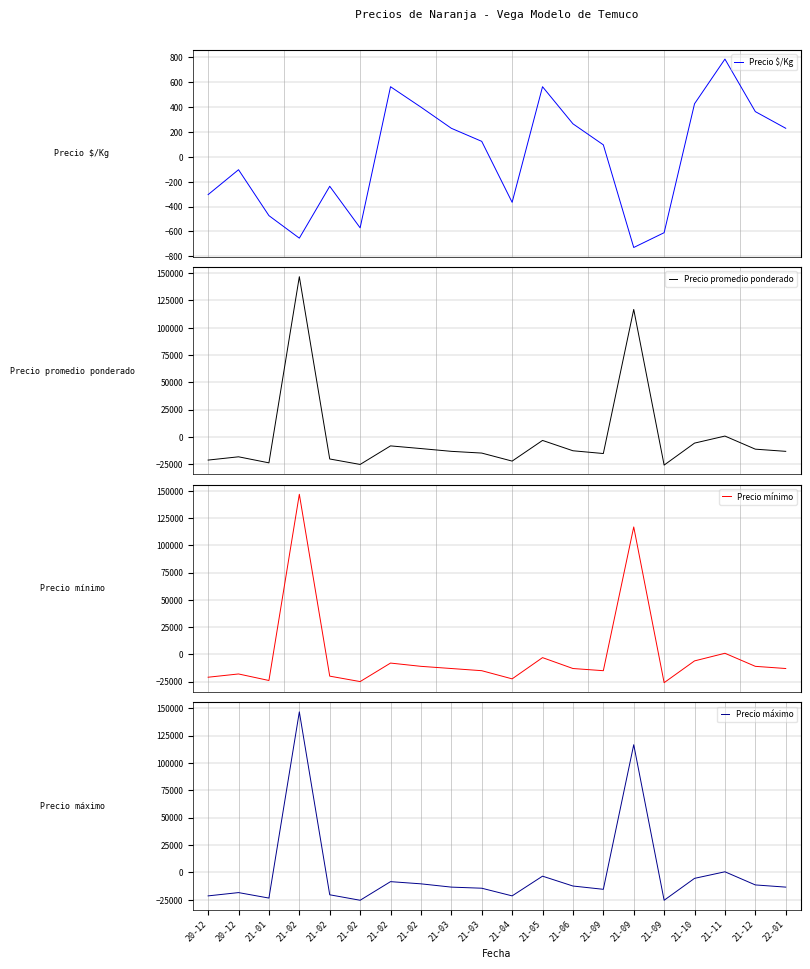

Reading left to right, list all the values displayed in this chart.

Precio $/Kg: -303.7	-103.7	-472.7	-653.7	-236.7	-570.7	563.3	399.3	229.3	124.3	-365.7	563.3	265.3	96.3	-728.7	-609.7	426.3	785.3	363.3	229.3
Precio promedio ponderado: -21199.7	-18199.7	-23737.7	146800.4	-20199.7	-25199.7	-8199.7	-10651.7	-13199.7	-14780.7	-22134.7	-3199.7	-12662.7	-15199.7	116800.4	-25782.7	-5654.7	800.3	-11199.7	-13199.7
Precio mínimo: -21025.0	-18025.0	-24025.0	146975.0	-20025.0	-25025.0	-8025.0	-11025.0	-13025.0	-15025.0	-22525.0	-3025.0	-13025.0	-15025.0	116975.0	-26025.0	-6025.0	975.0	-11025.0	-13025.0
Precio máximo: -21400.0	-18400.0	-23400.0	146600.0	-20400.0	-25400.0	-8400.0	-10400.0	-13400.0	-14400.0	-21400.0	-3400.0	-12400.0	-15400.0	116600.0	-25400.0	-5400.0	600.0	-11400.0	-13400.0